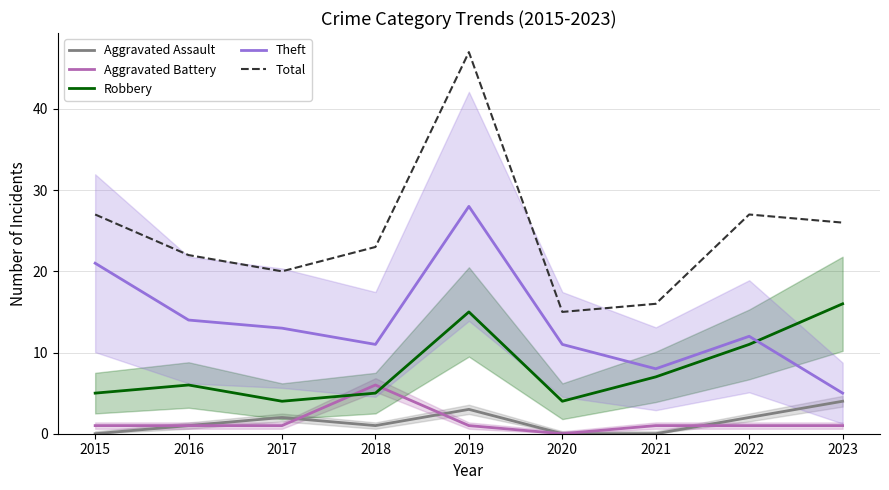

Reading left to right, what are all the values shown in this chart?

Aggravated Assault: 0	1	2	1	3	0	0	2	4
Aggravated Battery: 1	1	1	6	1	0	1	1	1
Robbery: 5	6	4	5	15	4	7	11	16
Theft: 21	14	13	11	28	11	8	12	5
Total: 27	22	20	23	47	15	16	27	26